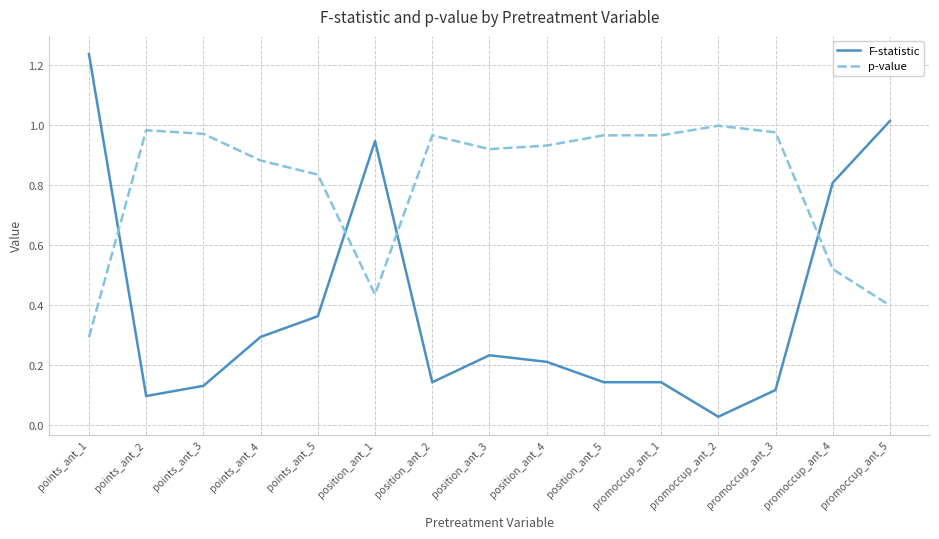

The p-value series shows 0.1 at points_ant_1. True or false?

False